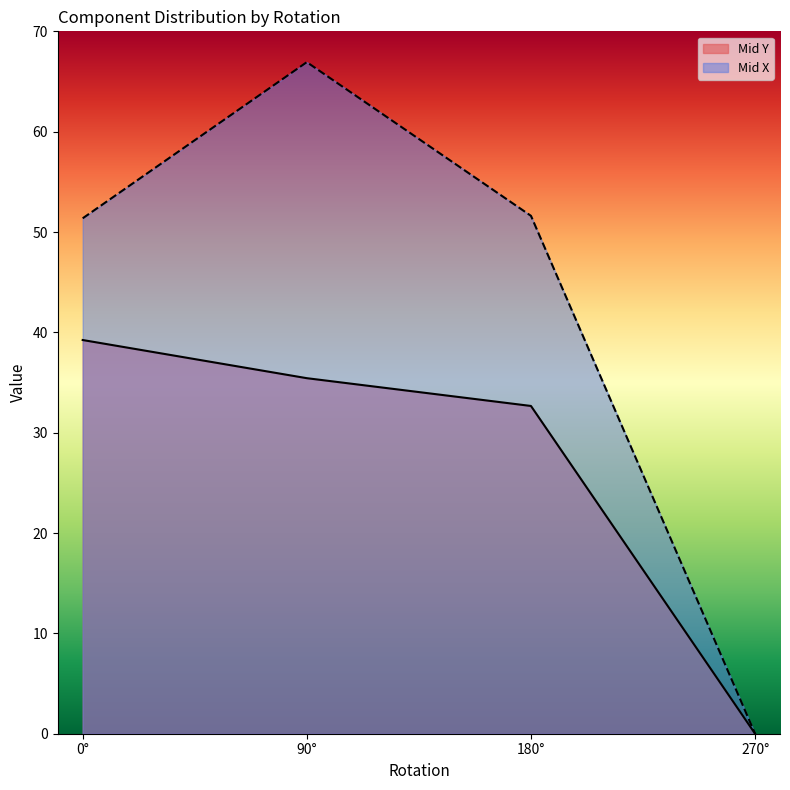

What position from the right is 180°?

2